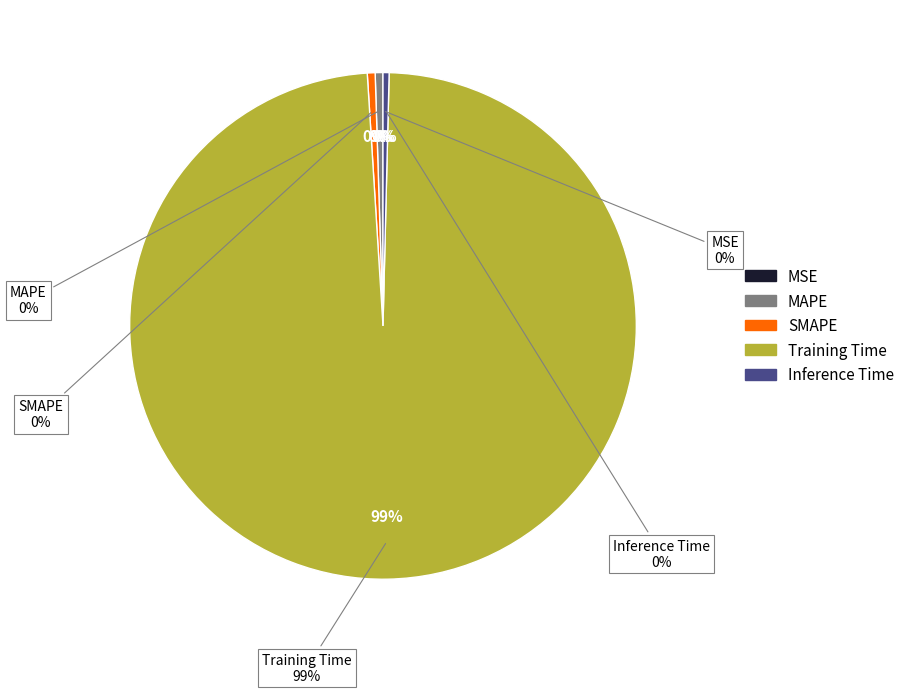

Does SMAPE account for over 50% of the chart?

No